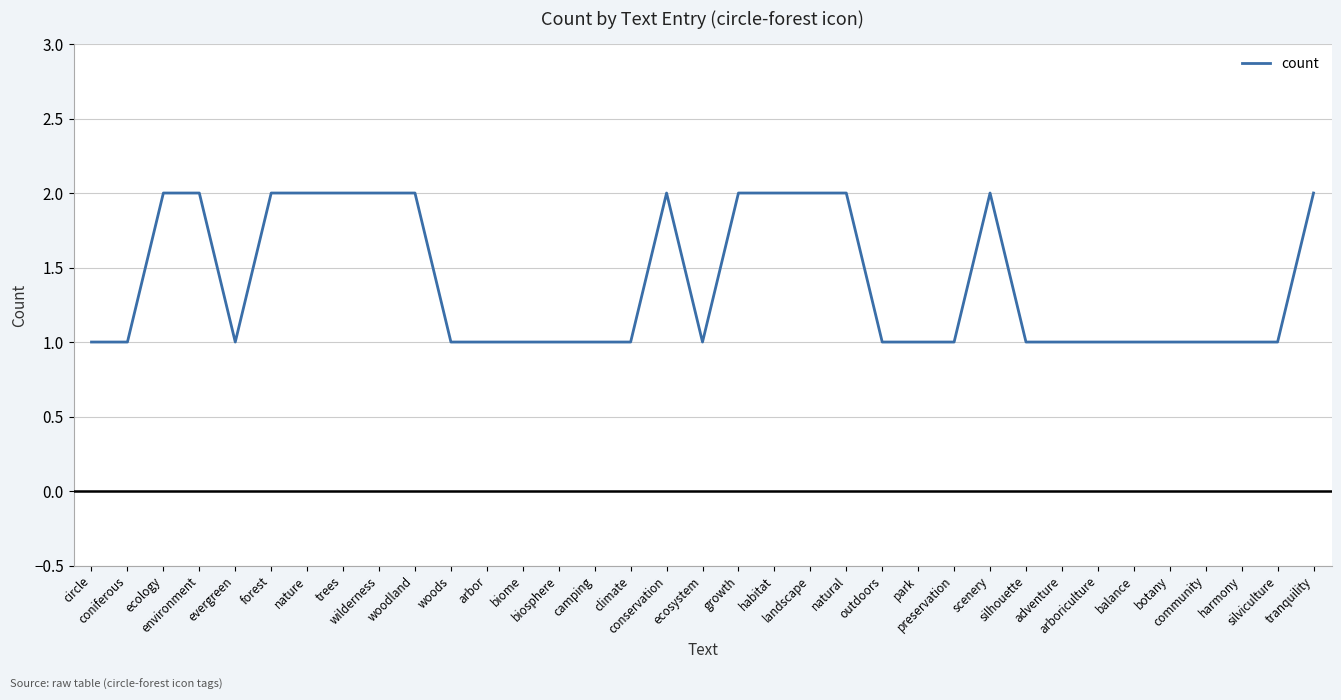

How many lines are shown in the chart?

1